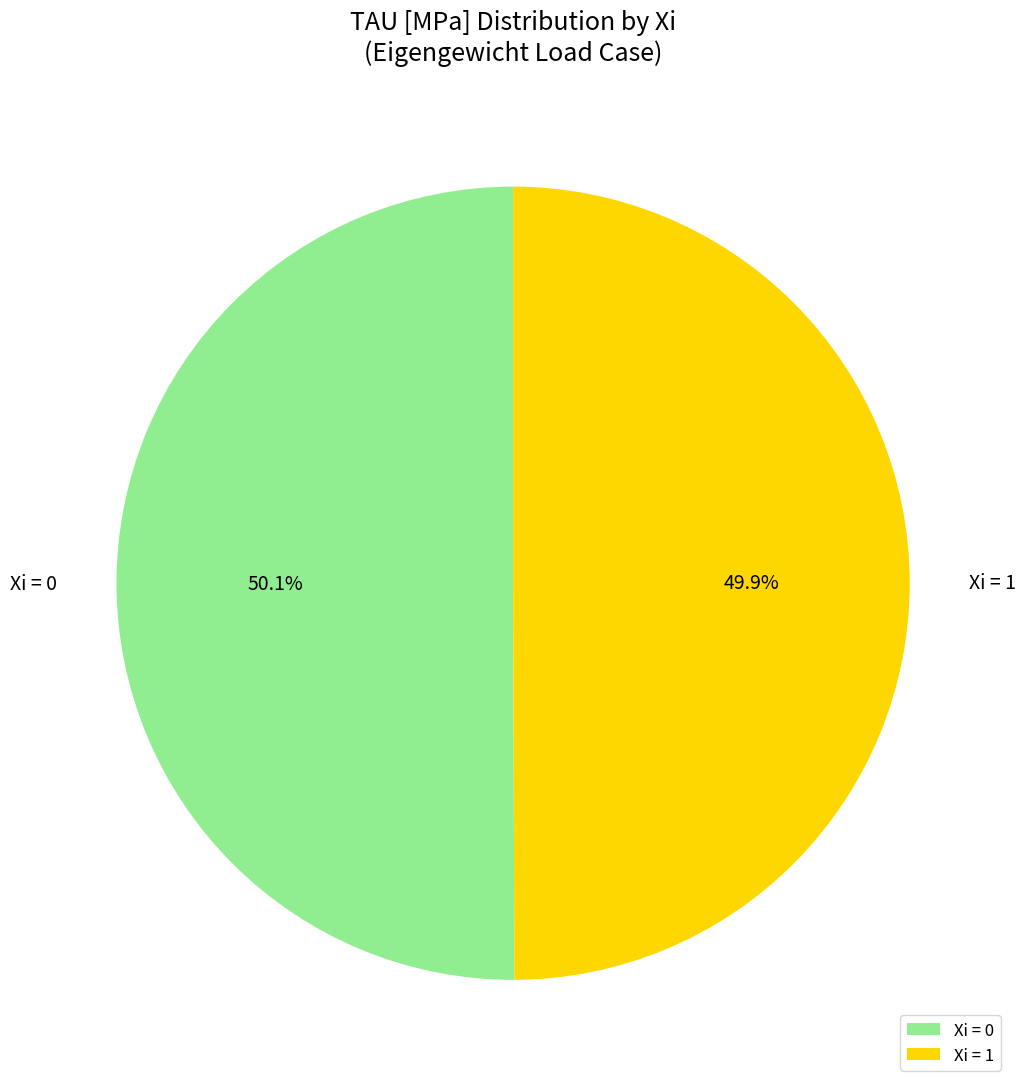

What is the ratio of the value at Xi = 0 to the value at Xi = 1?

1.0